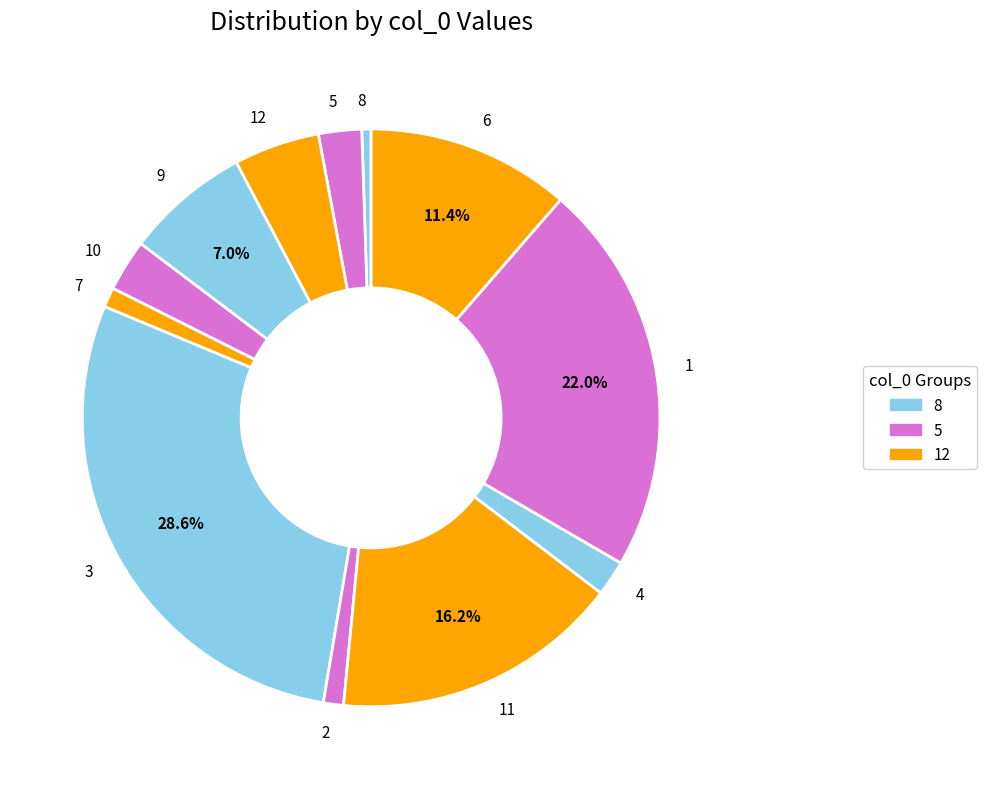

How many segments does this pie chart have?

12